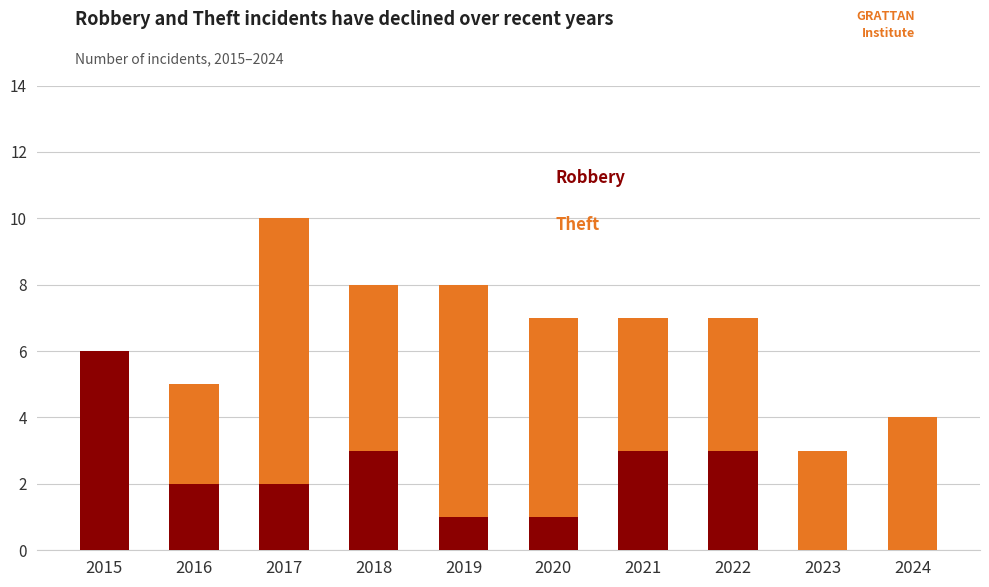

What is the total value across all series at 2016?

5